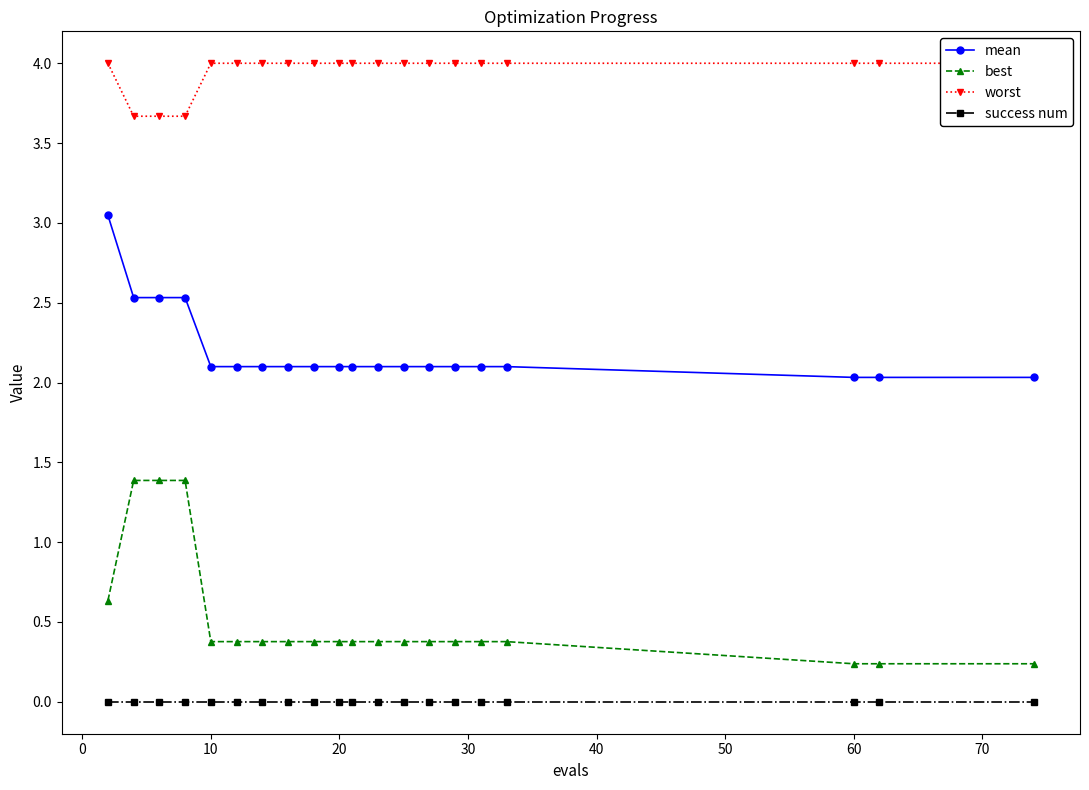

What is the average value of the mean series?

2.2